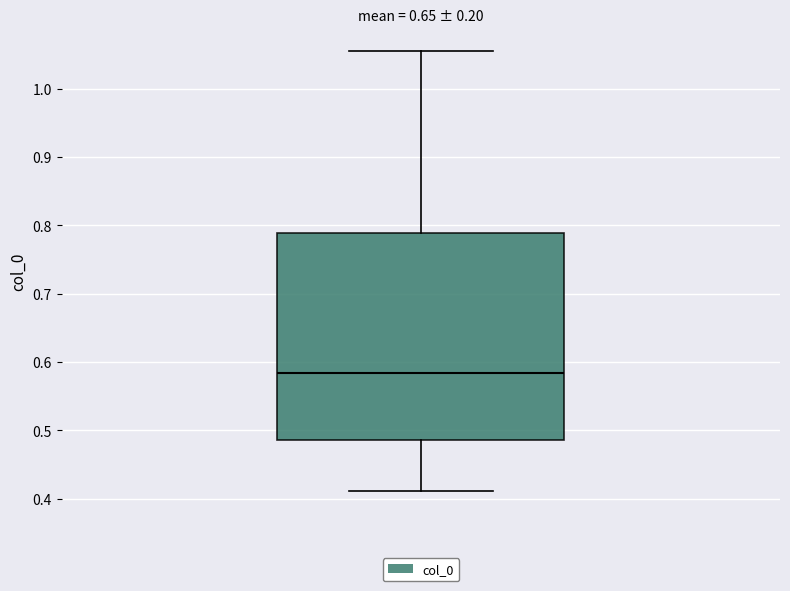

Transcribe this box plot: give where the median line is, the range the box spans, and where the two whiskers end, as read against the y-axis. The values are not printed on the chart, so give them approximately, as read against the axis.

median 0.58, box 0.49 to 0.79, whiskers 0.41 to 1.06